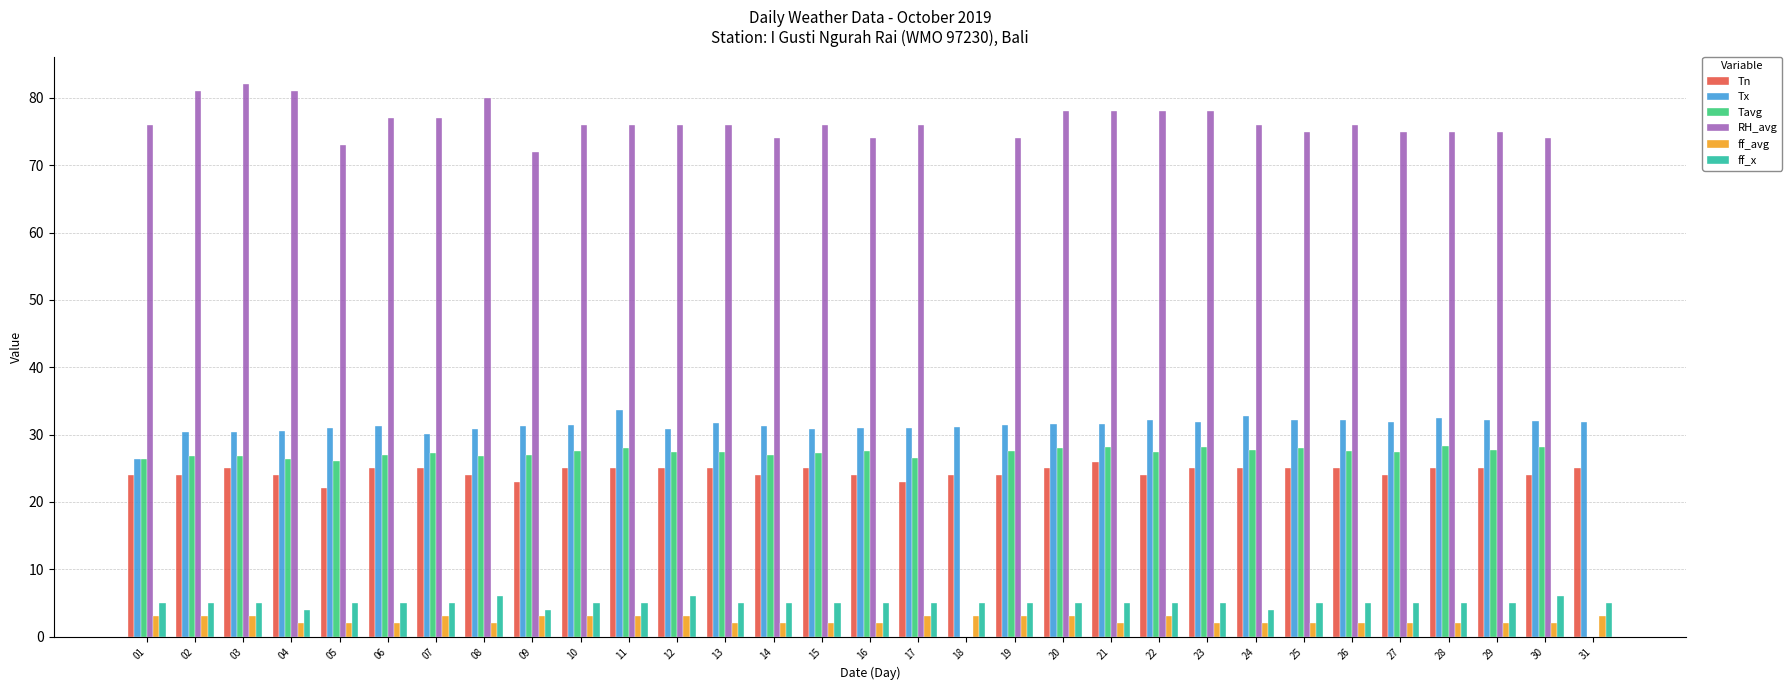

How many data points does each series have?

31